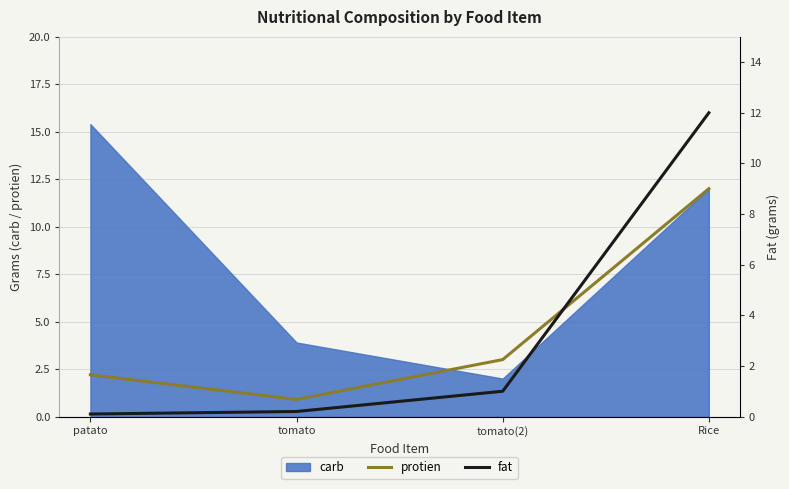

What is the minimum value for protien?

0.9